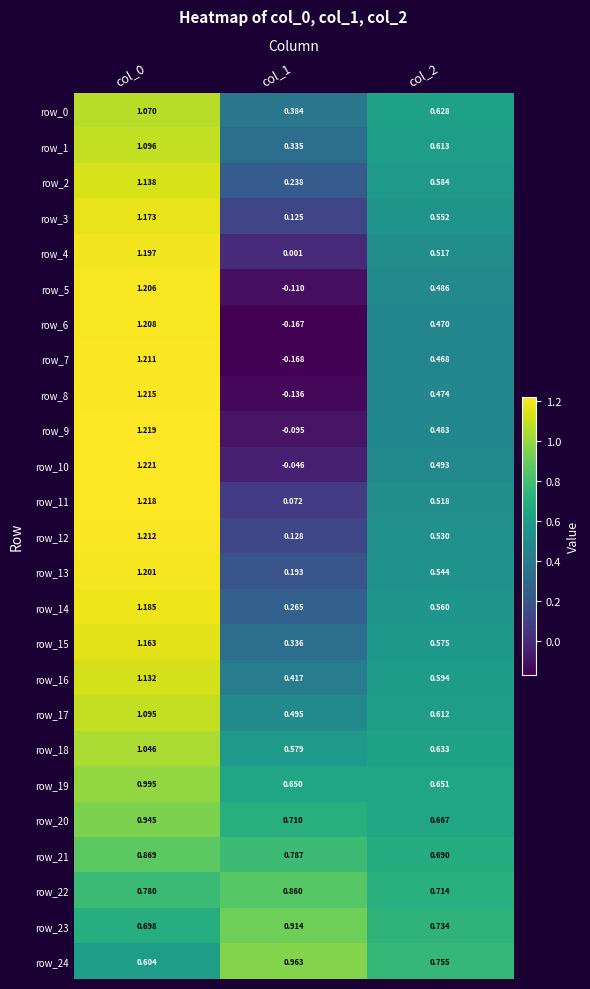

Is the value of row_2 at col_2 greater than the value of row_23 at col_0?

No